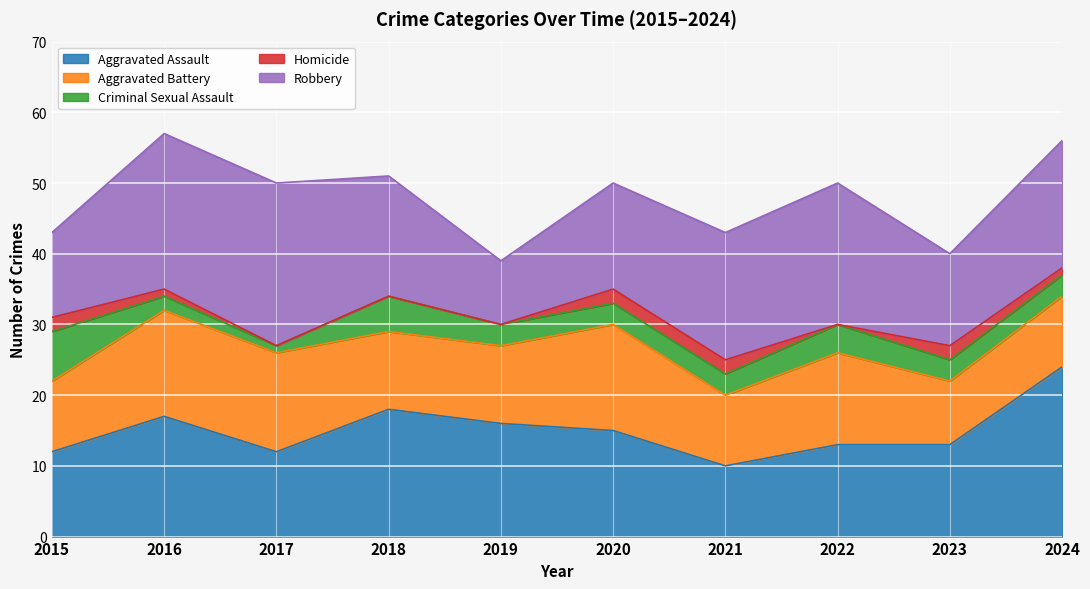

List the series in order of their peak value, highest first.

Aggravated Assault, Robbery, Aggravated Battery, Criminal Sexual Assault, Homicide